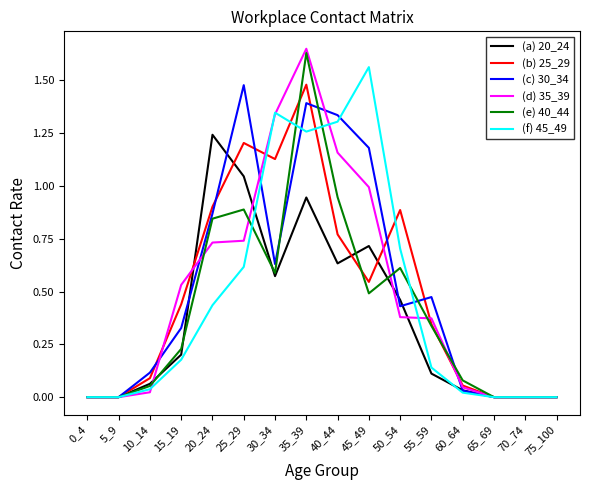

The (c) 30_34 series shows 0.0 at 65_69. True or false?

True